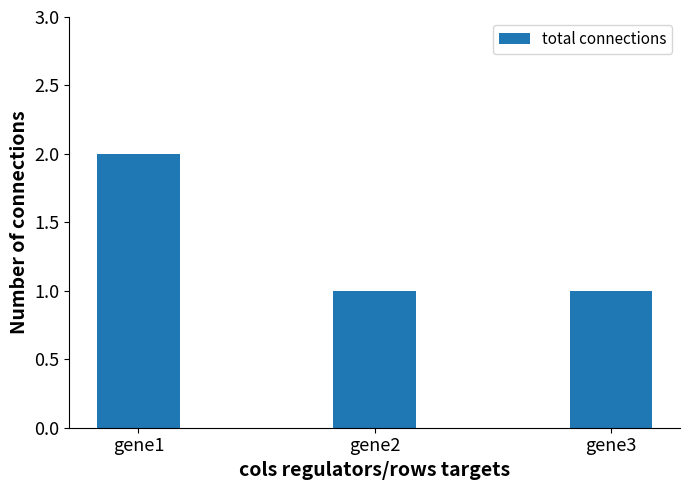

What is the value of the 3rd bar from the left?

1